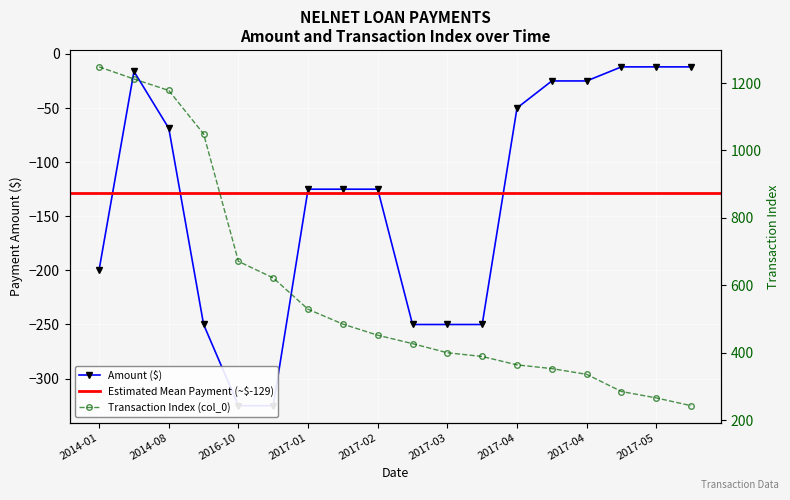

List the labels in order of Amount value, largest first.

2017-05-20, 2017-05-31, 2017-07-08, 2014-05-31, 2017-04-14, 2017-04-24, 2017-04-07, 2014-08-31, 2017-01-25, 2017-02-13, 2017-02-27, 2014-01-31, 2015-04-06, 2017-03-09, 2017-03-20, 2017-03-25, 2016-10-31, 2016-12-01